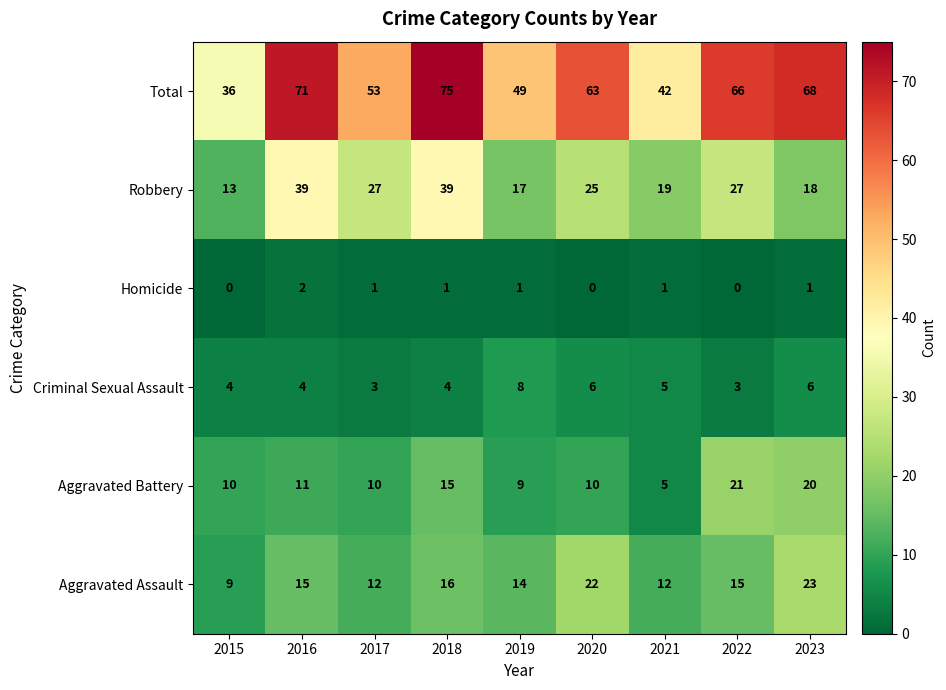

What is the approximate value of Total at 2022?

66